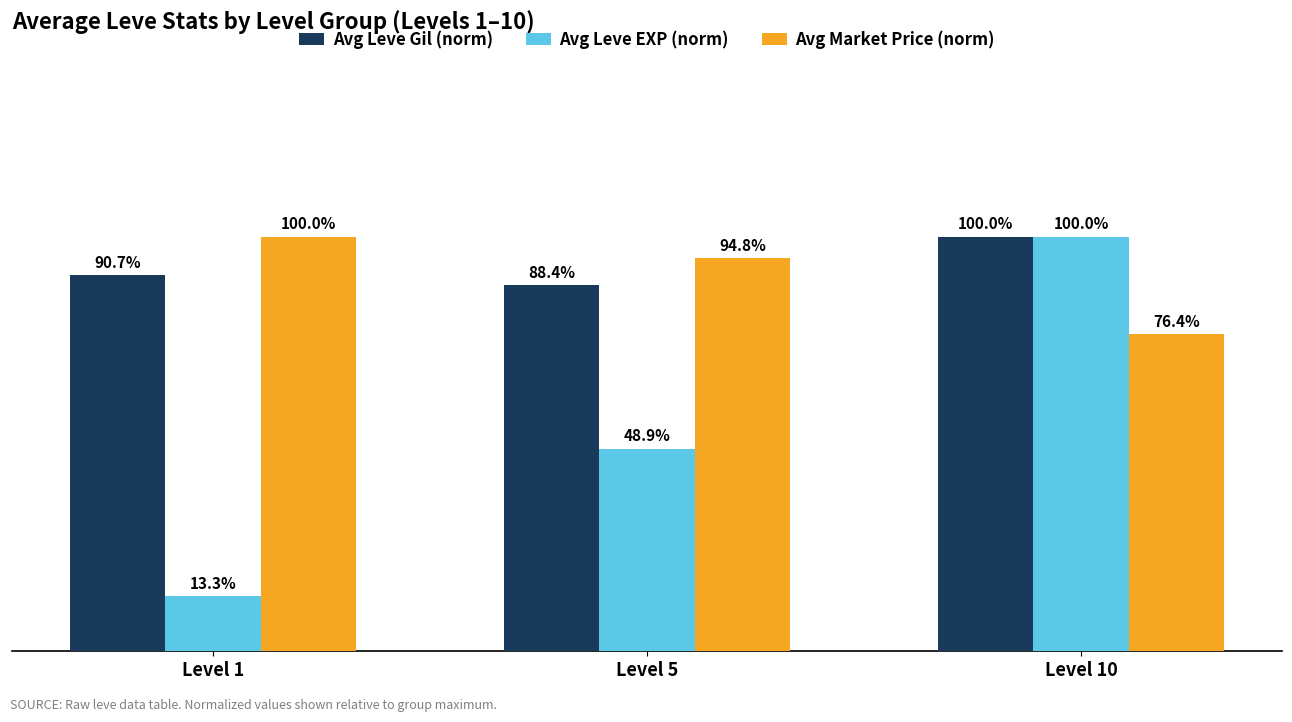

At which category is the sum across all series the highest?

Level 10